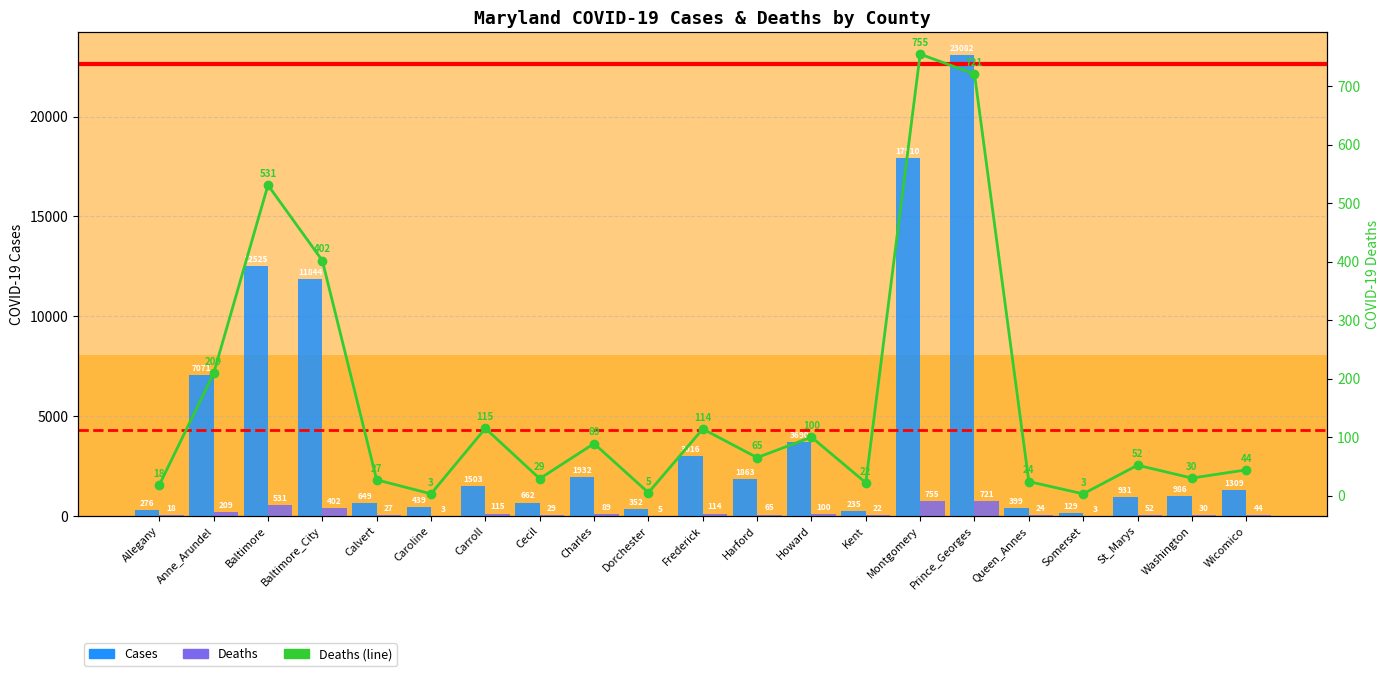

What position from the left is Wicomico?

21